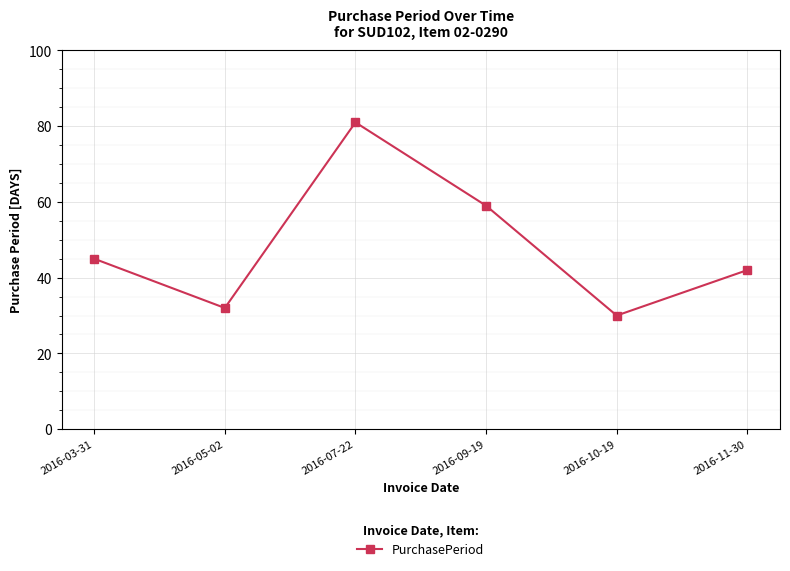

How many distinct data groups are displayed?

1